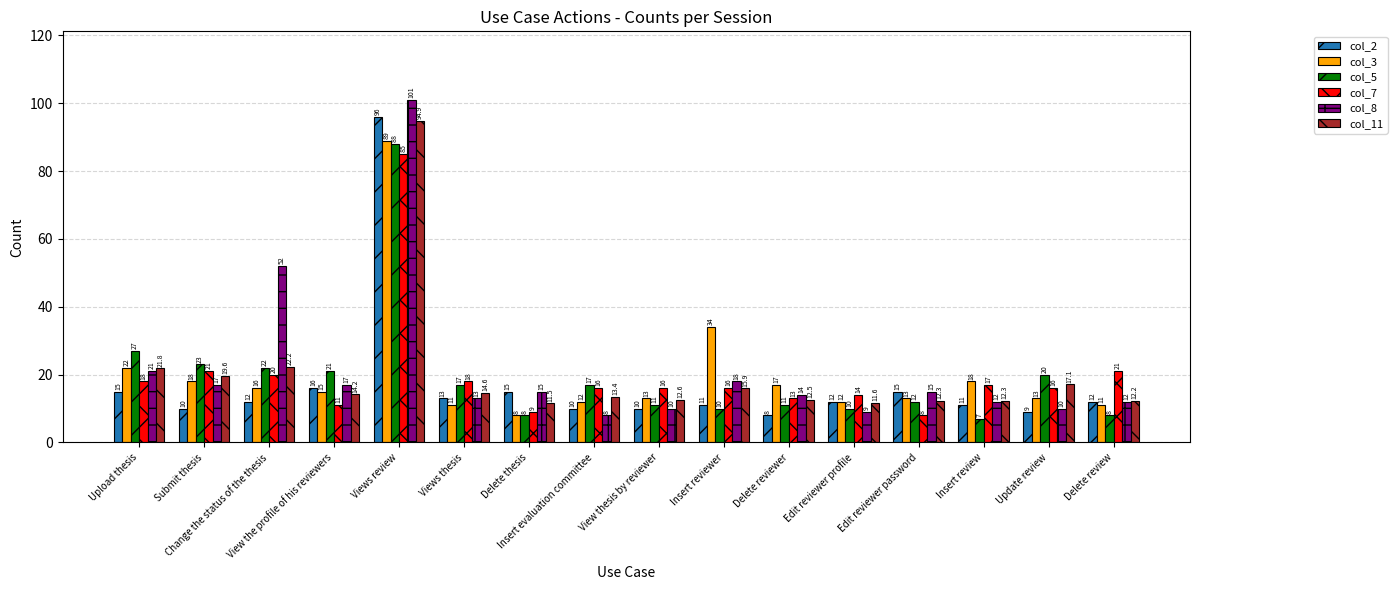

How many values in the col_7 series are below 16?

5